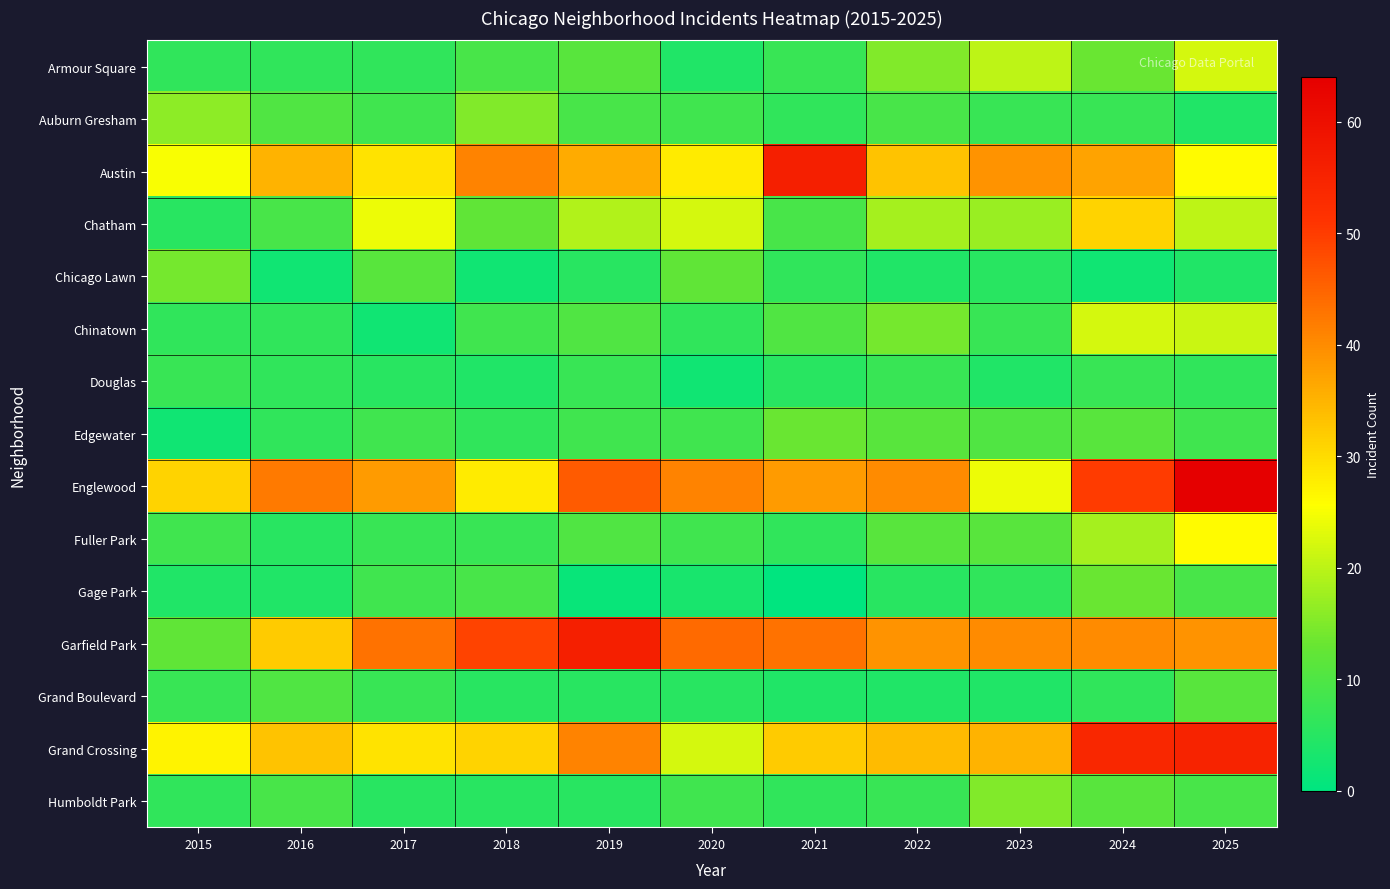

At which category does the chart reach its minimum across all series?

2021